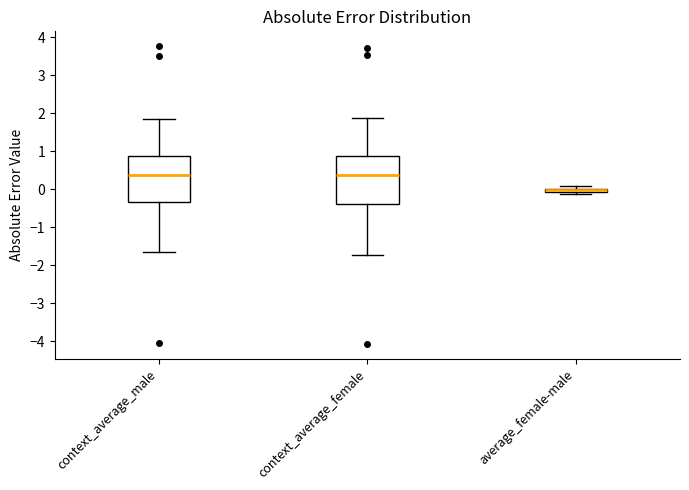

Where does the median line of the box for context_average_female sit on the y-axis? The values are not printed on the chart, so give them approximately, as read against the axis.

0.4